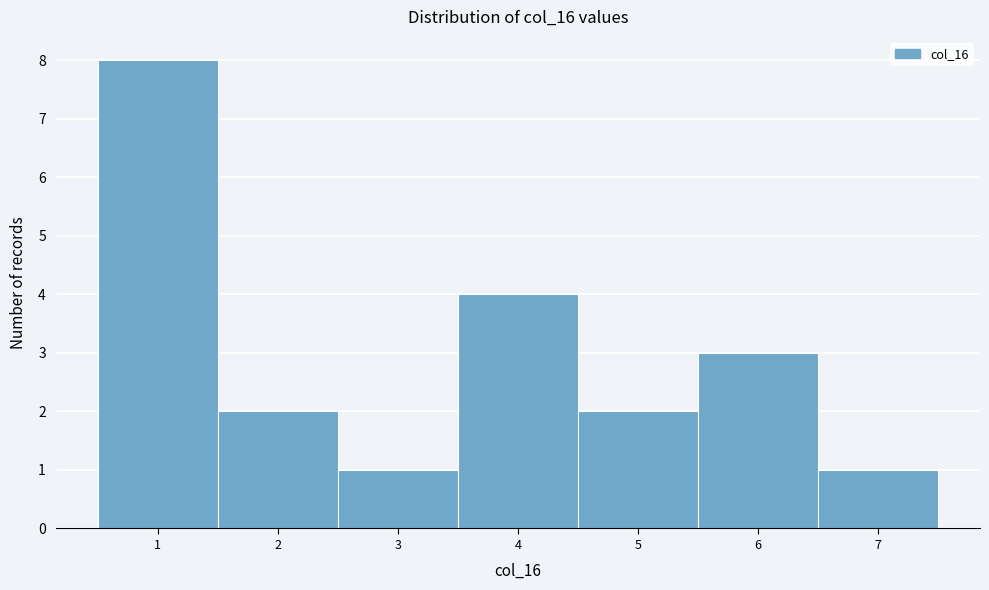

How tall is the bar that spans 2.5 to 3.5 on the x-axis? The values are not printed on the chart, so give them approximately, as read against the axis.

1